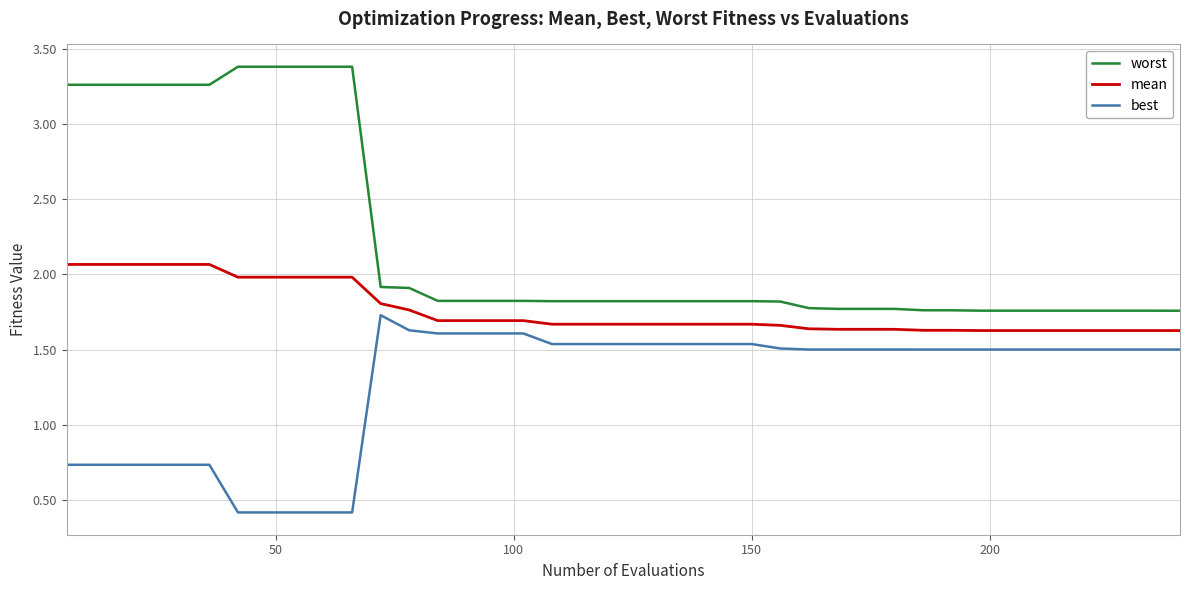

Which series has the largest total across all categories?

worst